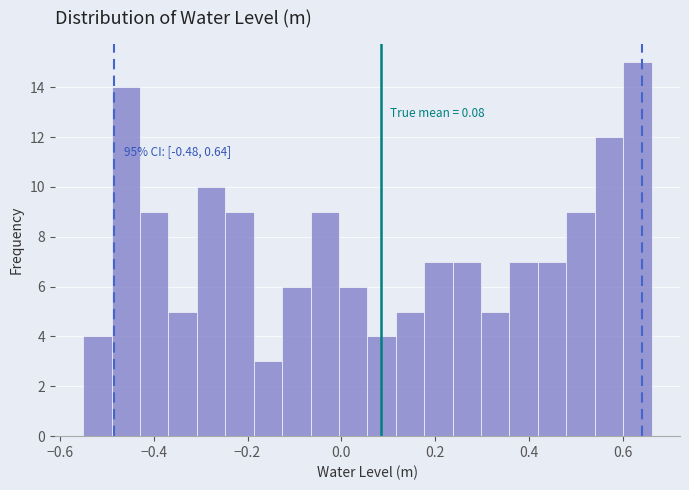

Read against the x-axis, roughly where is the centre of the tallest bar?

0.64